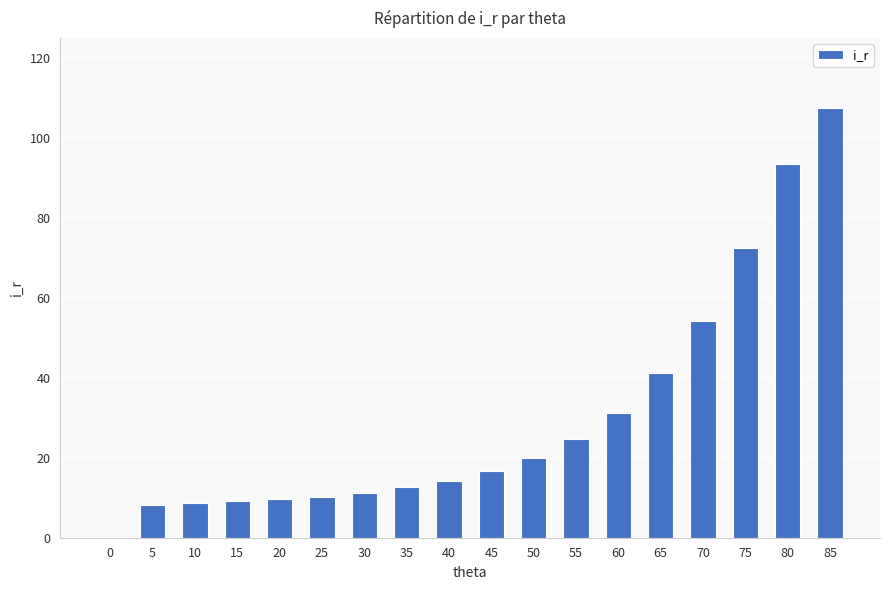

The chart shows a value of -57.6 at 0. True or false?

False